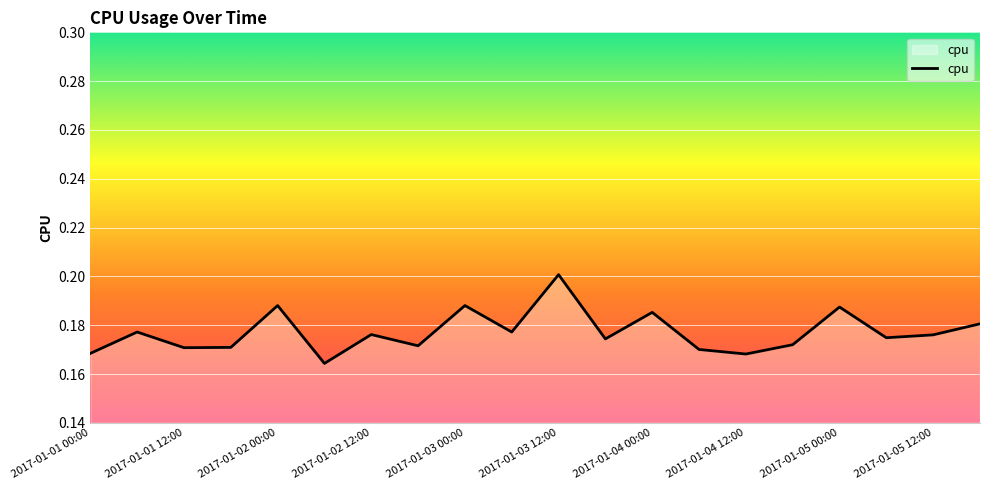

At which category does the chart reach its peak across all series?

2017-01-03 12:00